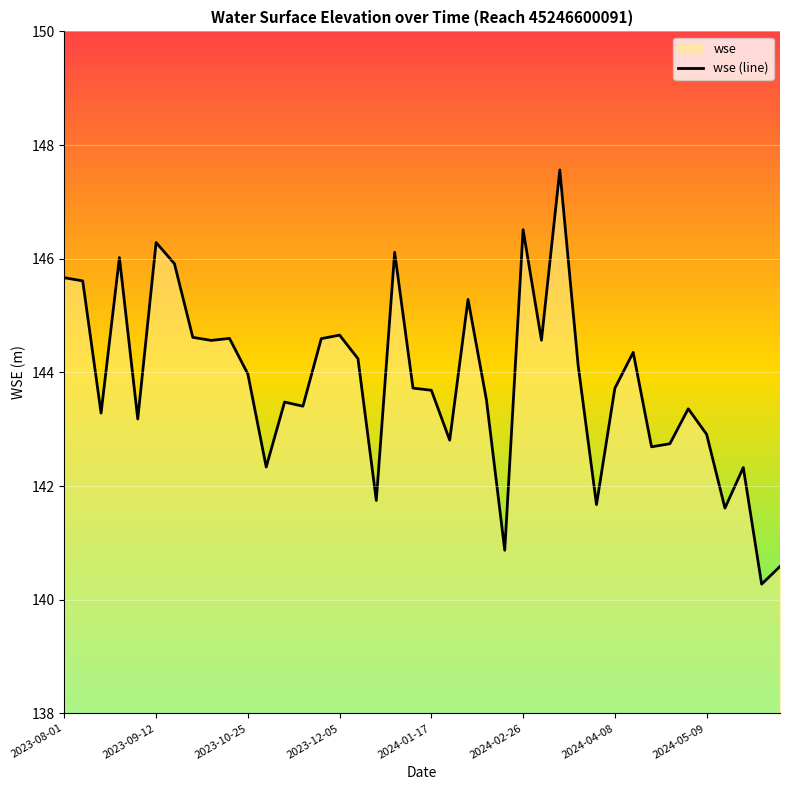

The value at 32 is 44.5. True or false?

False